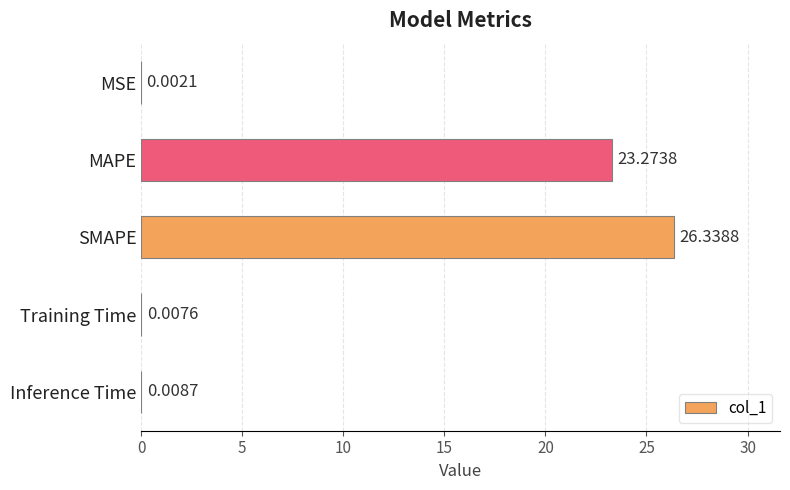

What is the sum of all values?

49.6